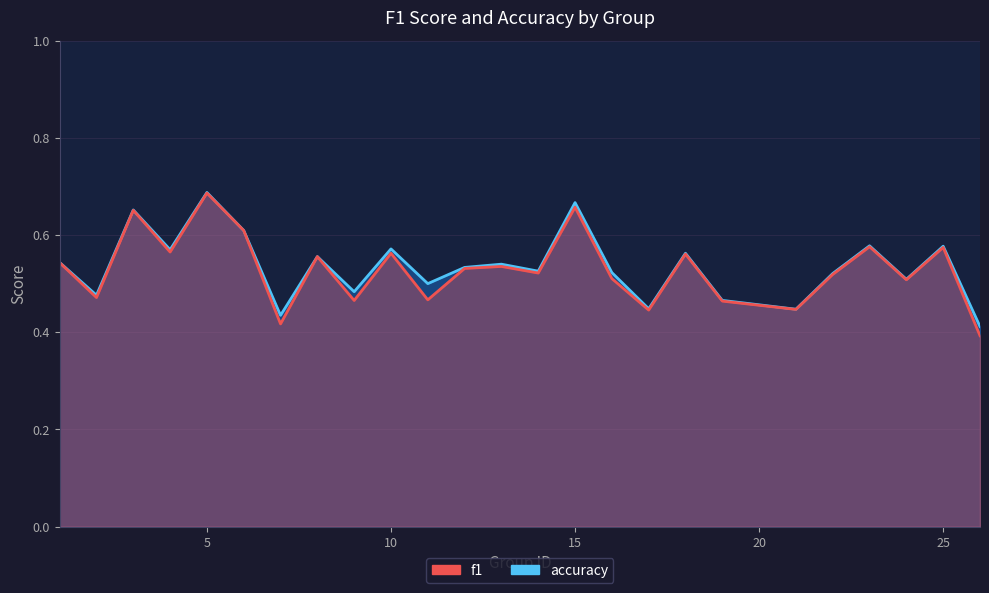

List the series in order of their peak value, highest first.

accuracy, f1